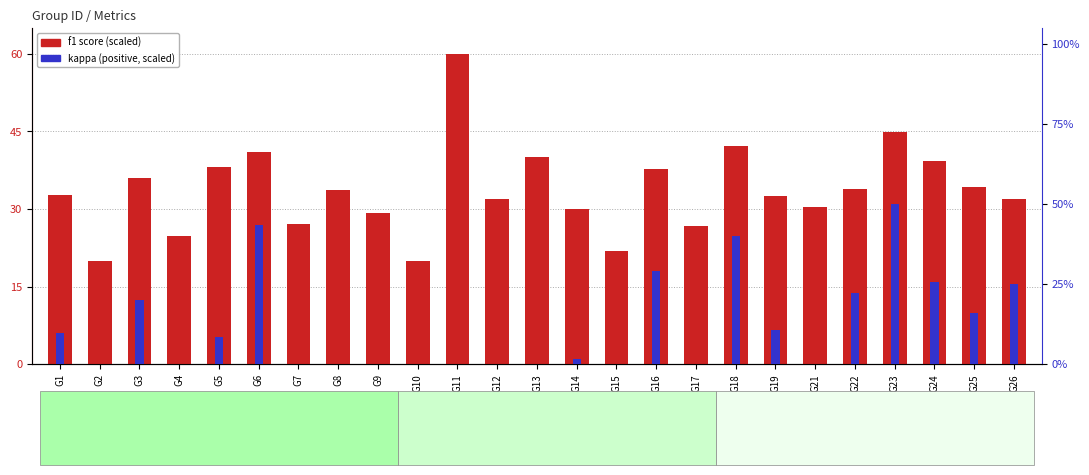

Between G22 and G23, which series saw the biggest shift?

kappa (scaled)